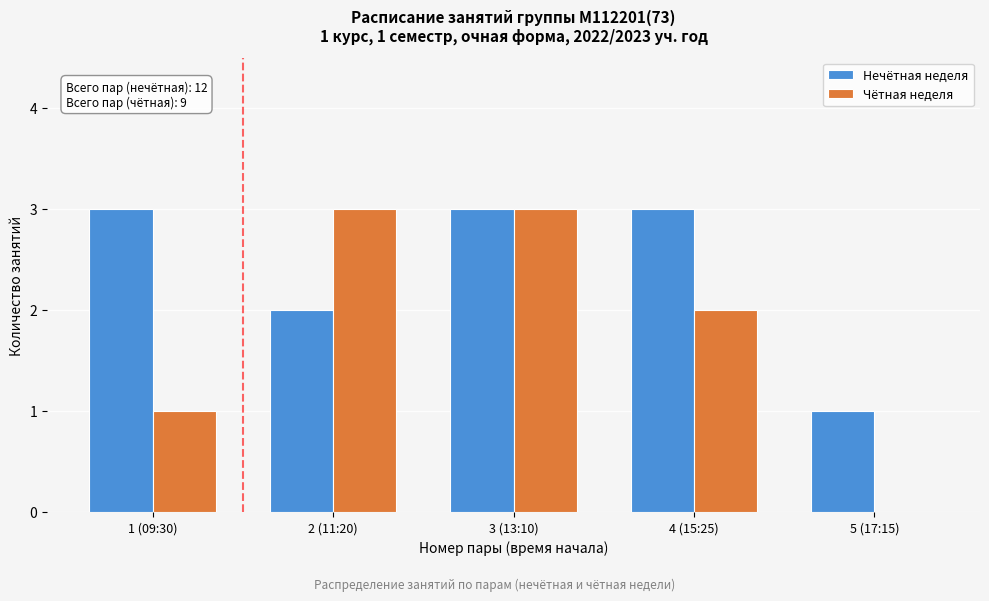

Reading left to right, list all the values displayed in this chart.

Нечётная неделя: 1 (09:30)=3	2 (11:20)=2	3 (13:10)=3	4 (15:25)=3	5 (17:15)=1
Чётная неделя: 1 (09:30)=1	2 (11:20)=3	3 (13:10)=3	4 (15:25)=2	5 (17:15)=0